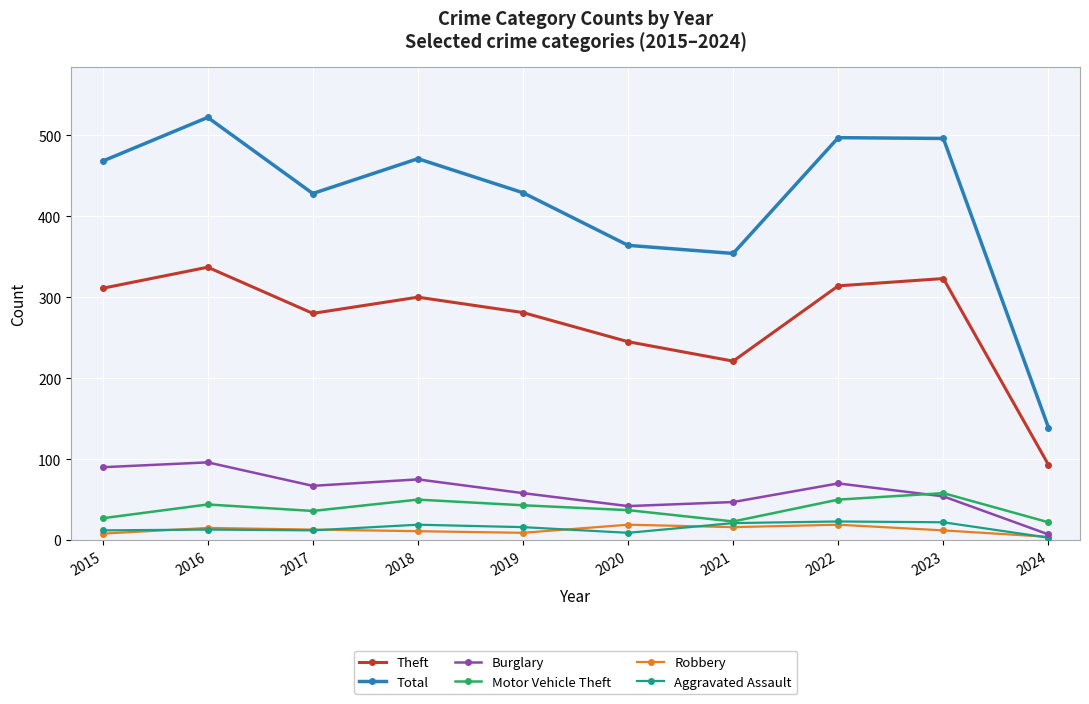

True or false: Total and Motor Vehicle Theft cross at least once.

False